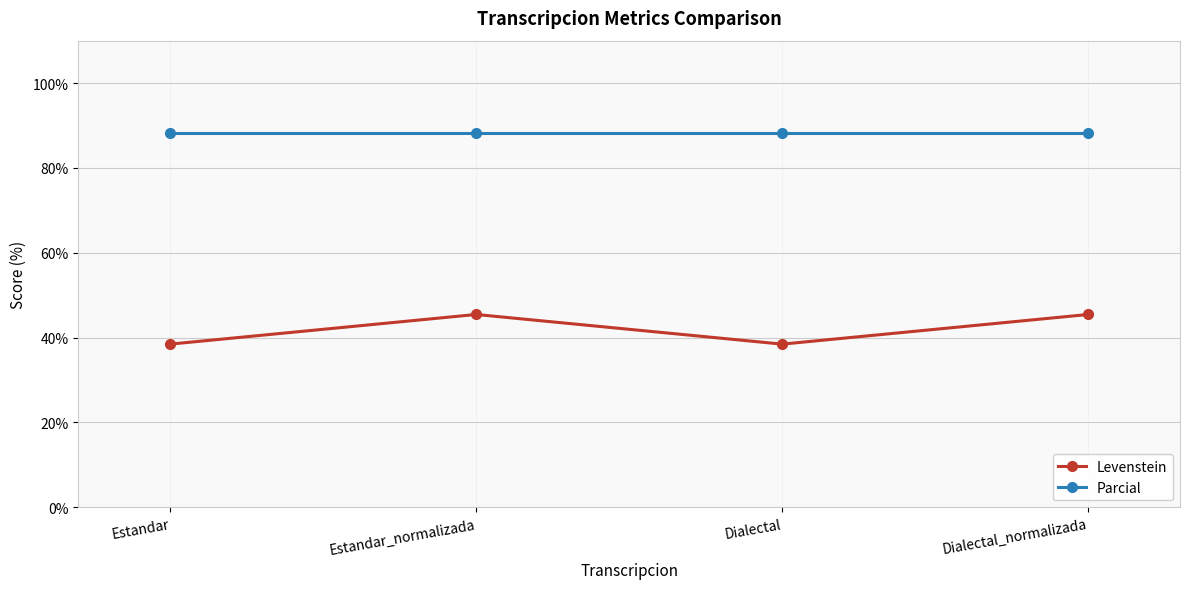

Reading left to right, list all the values displayed in this chart.

Levenstein: 38.5	45.5	38.5	45.5
Parcial: 88.2	88.2	88.2	88.2